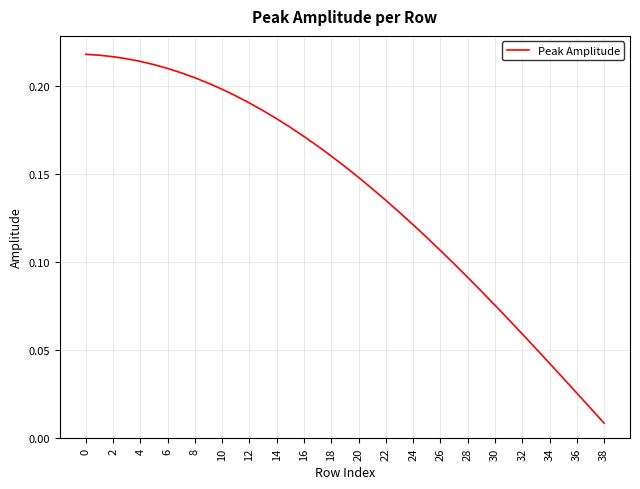

Does the chart have visible grid lines?

Yes